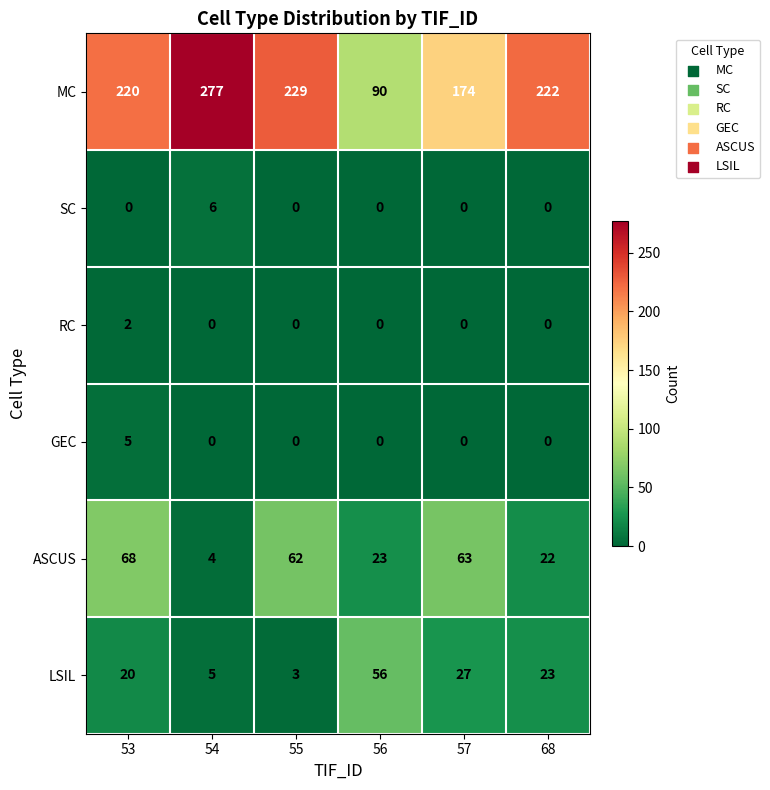

Read the MC value at 54, to the nearest 10.

280